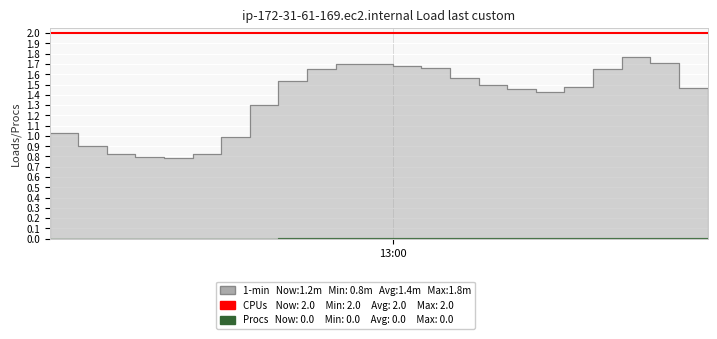

Which has a higher value, 1 or 9?

9